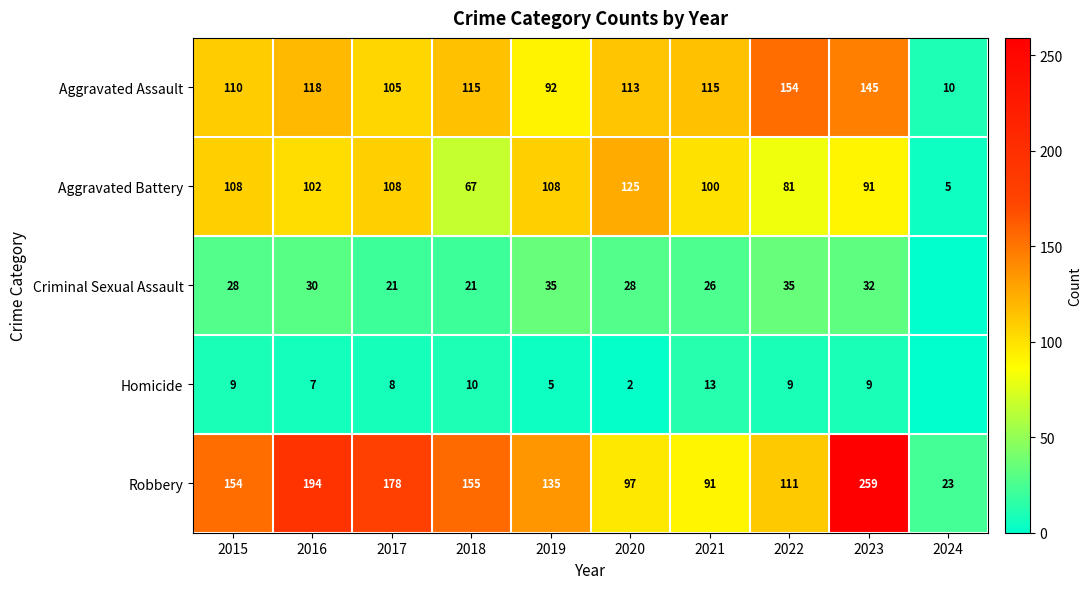

Which label corresponds to the largest value in the chart?

2023